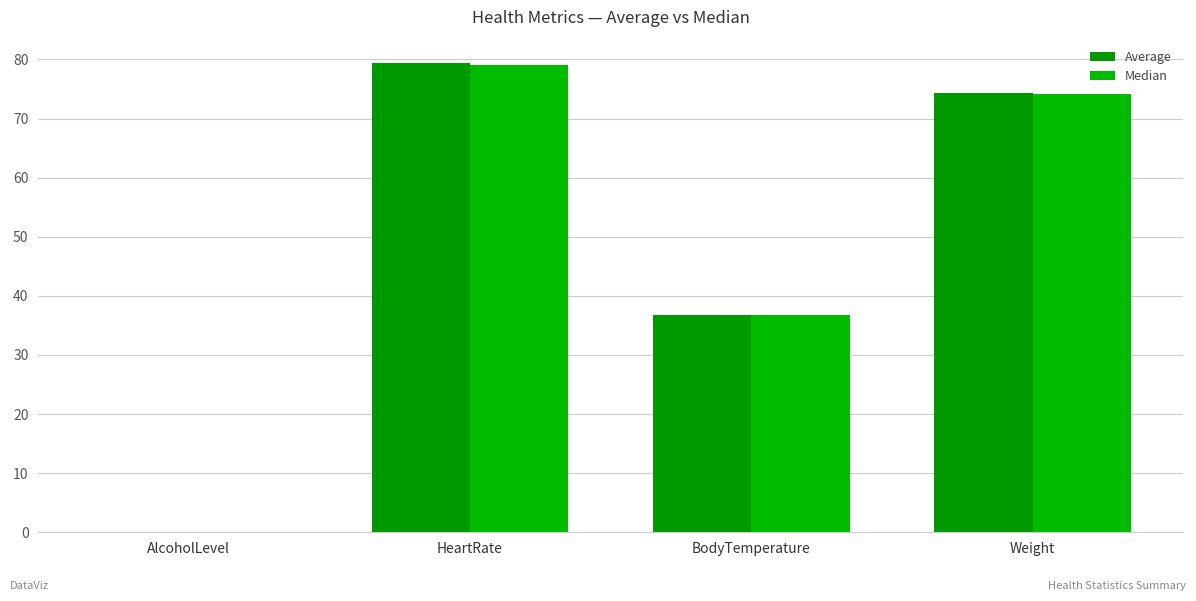

Between AlcoholLevel and Weight, which series saw the biggest shift?

Average